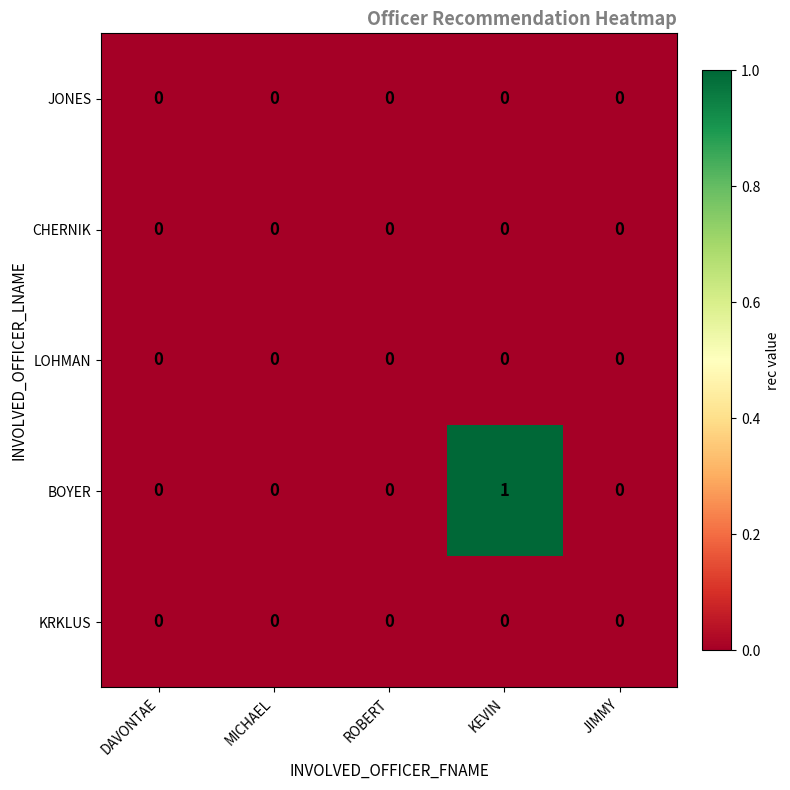

Reading left to right, what are all the values shown in this chart?

JONES: 0	0	0	0	0
CHERNIK: 0	0	0	0	0
LOHMAN: 0	0	0	0	0
BOYER: 0	0	0	1	0
KRKLUS: 0	0	0	0	0